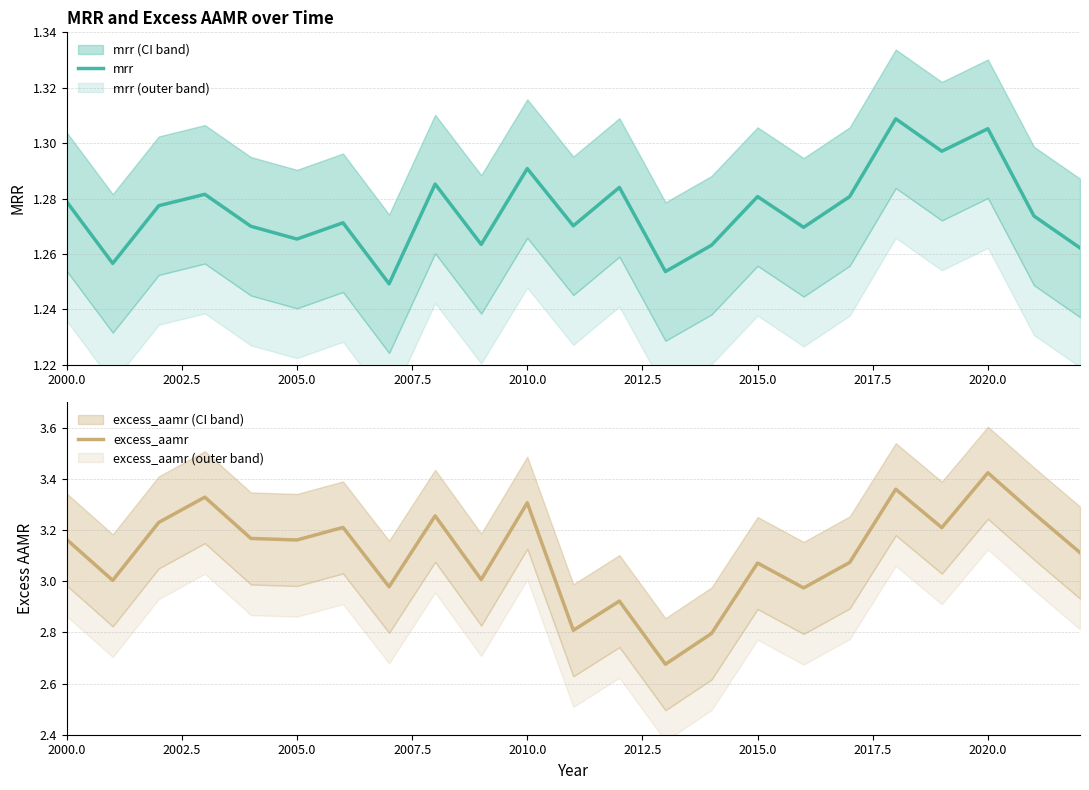

At 2020.0, list the series in order from smallest to largest.

mrr, excess_aamr